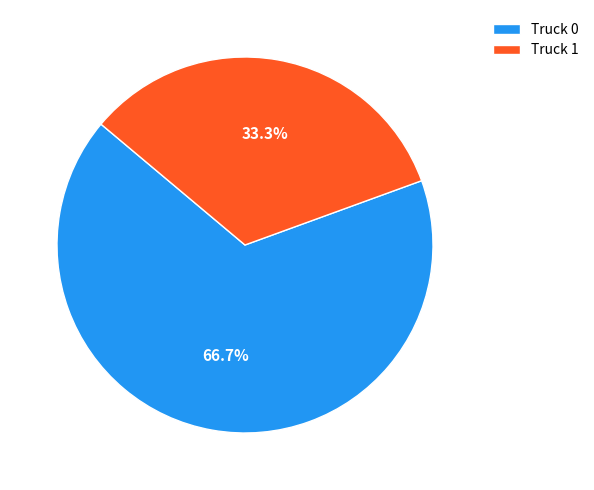

How many slices are in this pie chart?

2